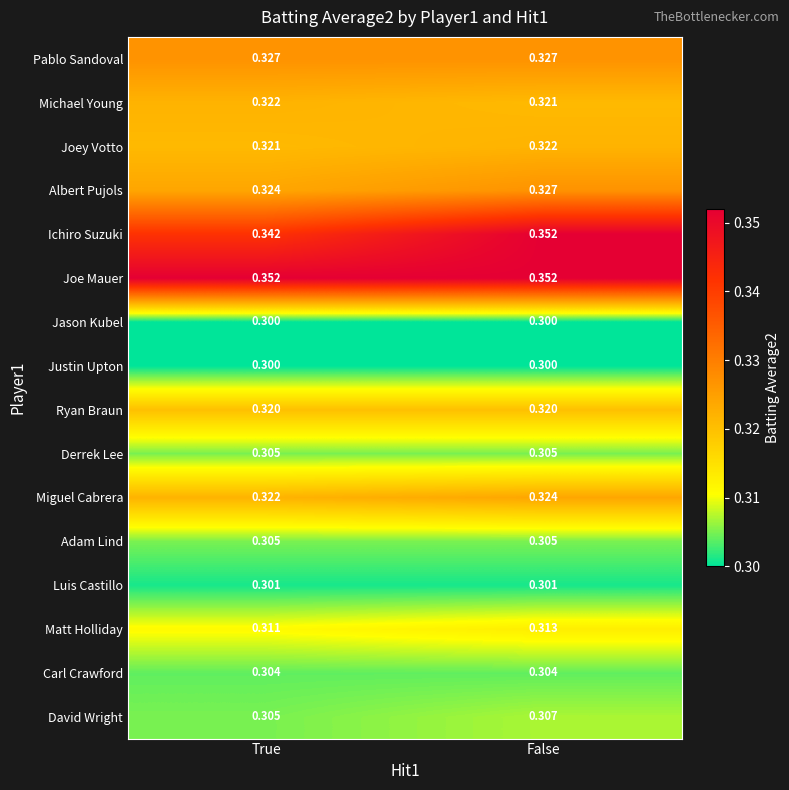

What is the smallest value displayed?

0.3